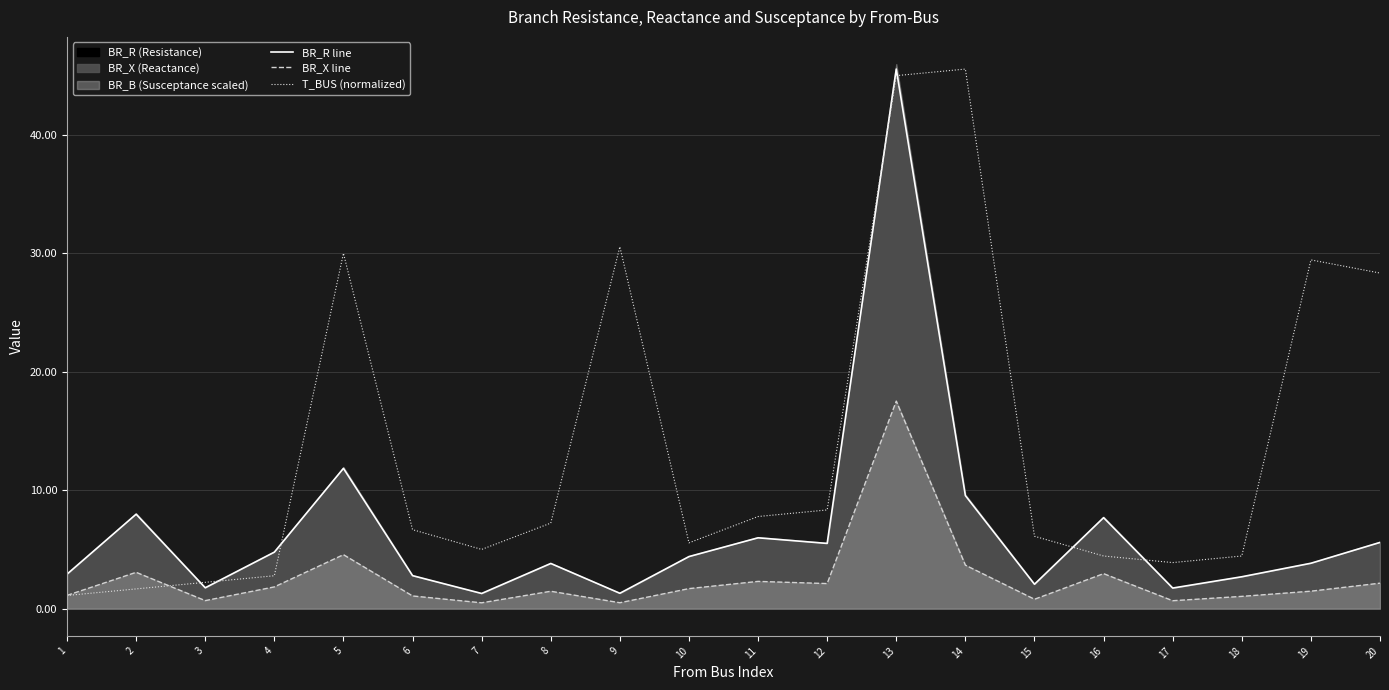

Which has a higher value, 13 or 5?

13